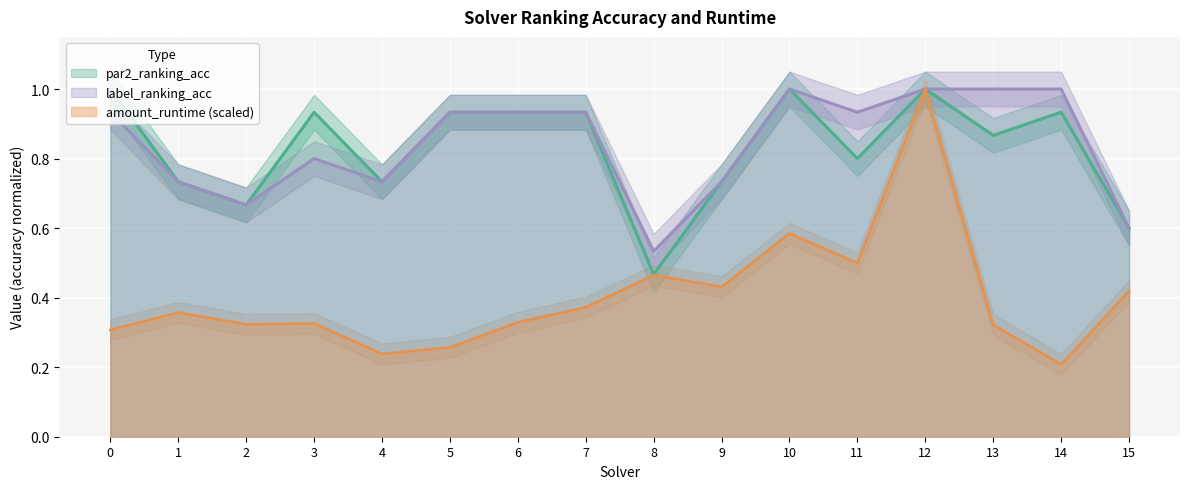

Where is the first local maximum for par2_ranking_acc?

3